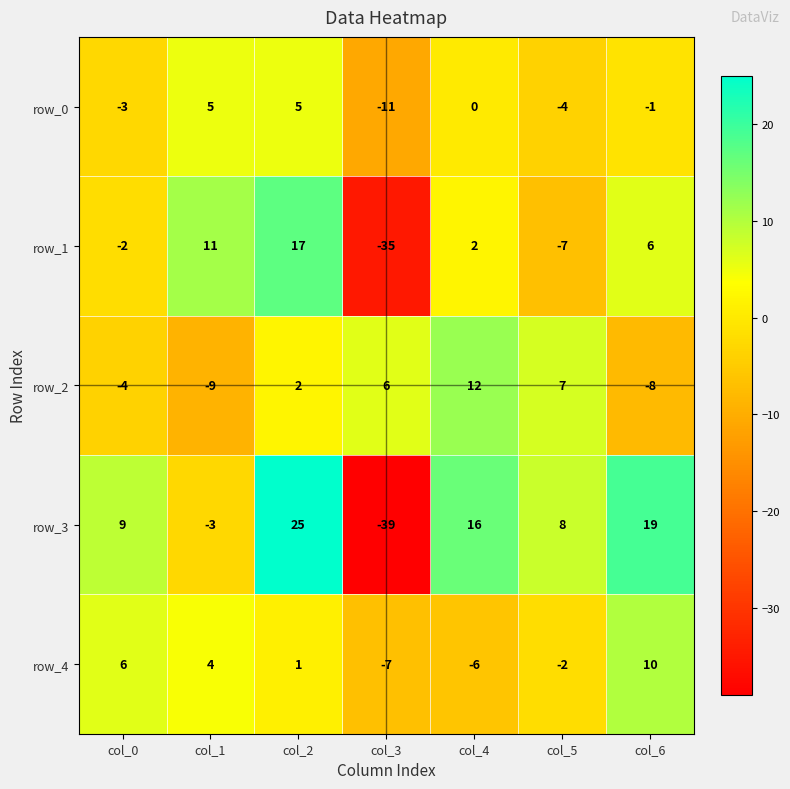

How many series are shown in this chart?

5